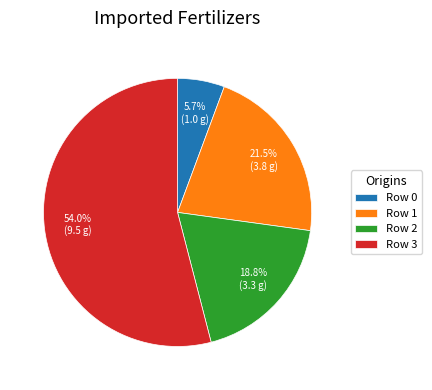

How many segments does this pie chart have?

4